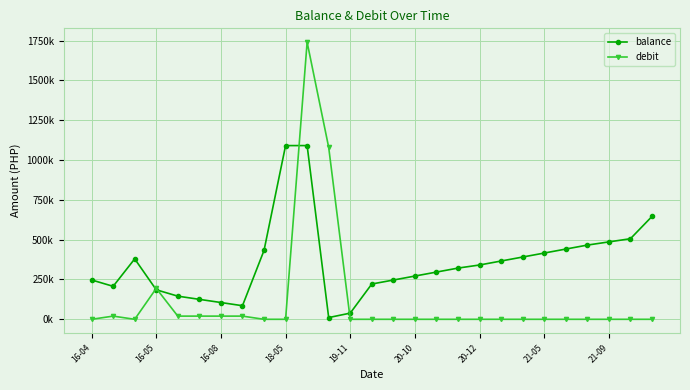

At which label does debit reach its minimum?

16-04